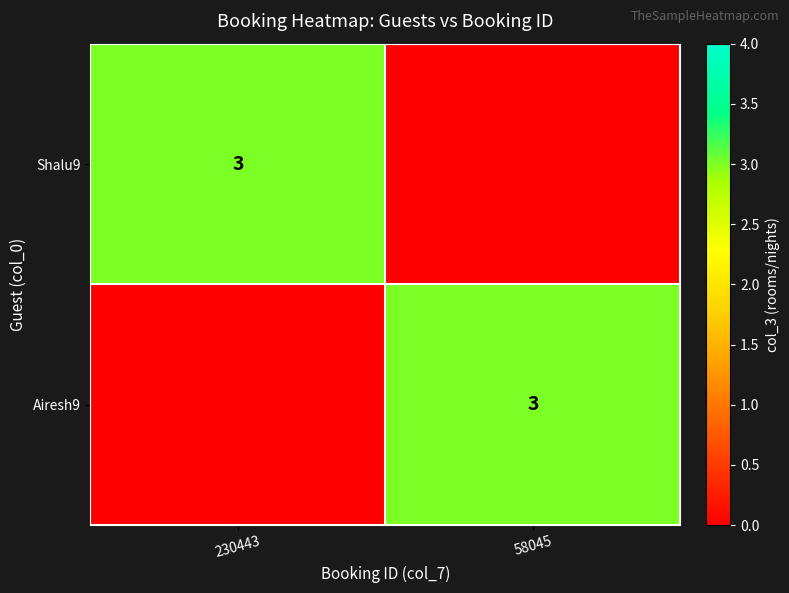

What is the difference between the highest and lowest values at 58045?

3